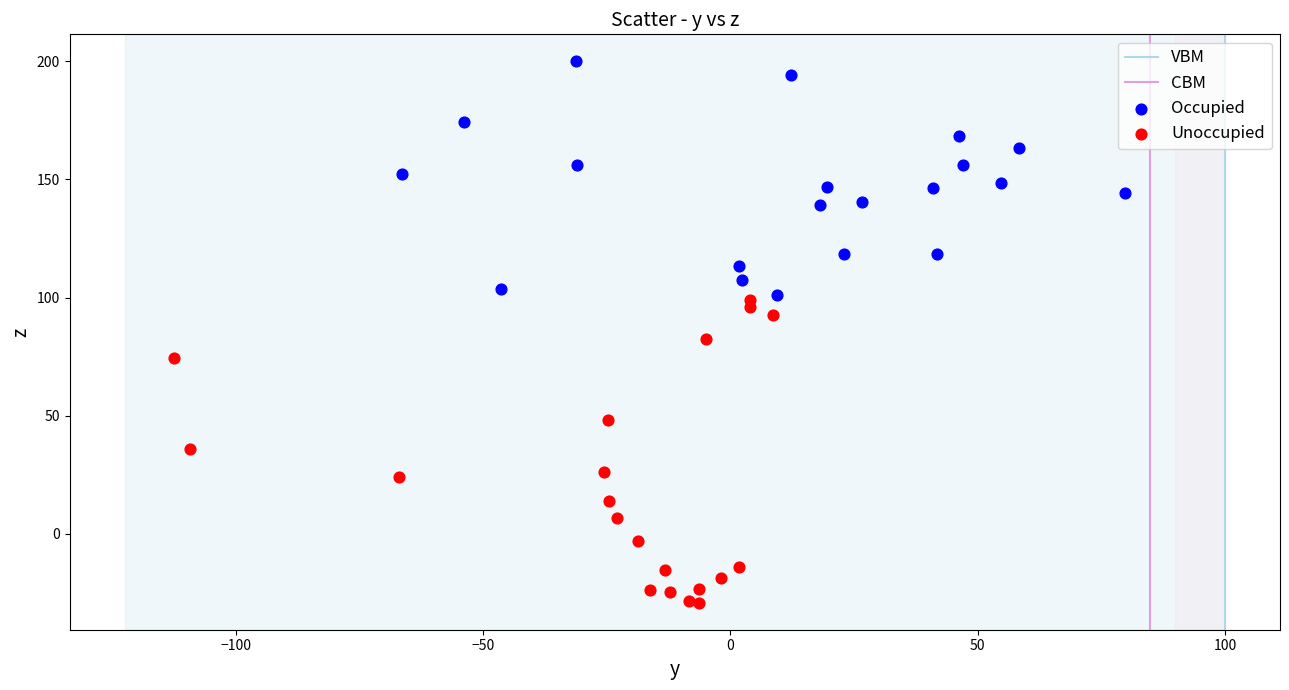

Which series contains the highest Y value?

Occupied